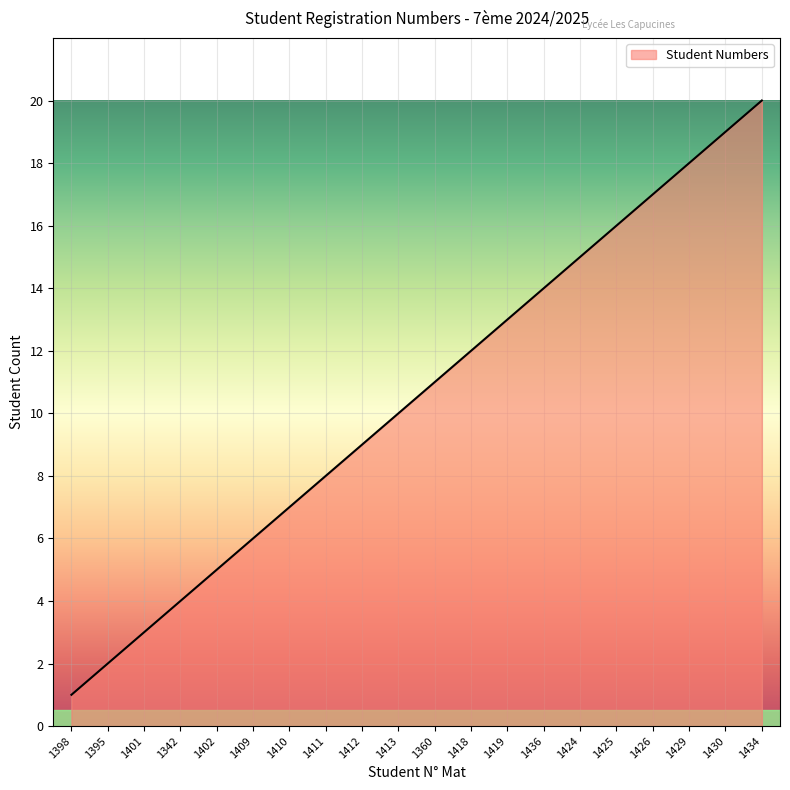

What position from the right is 1342?

17